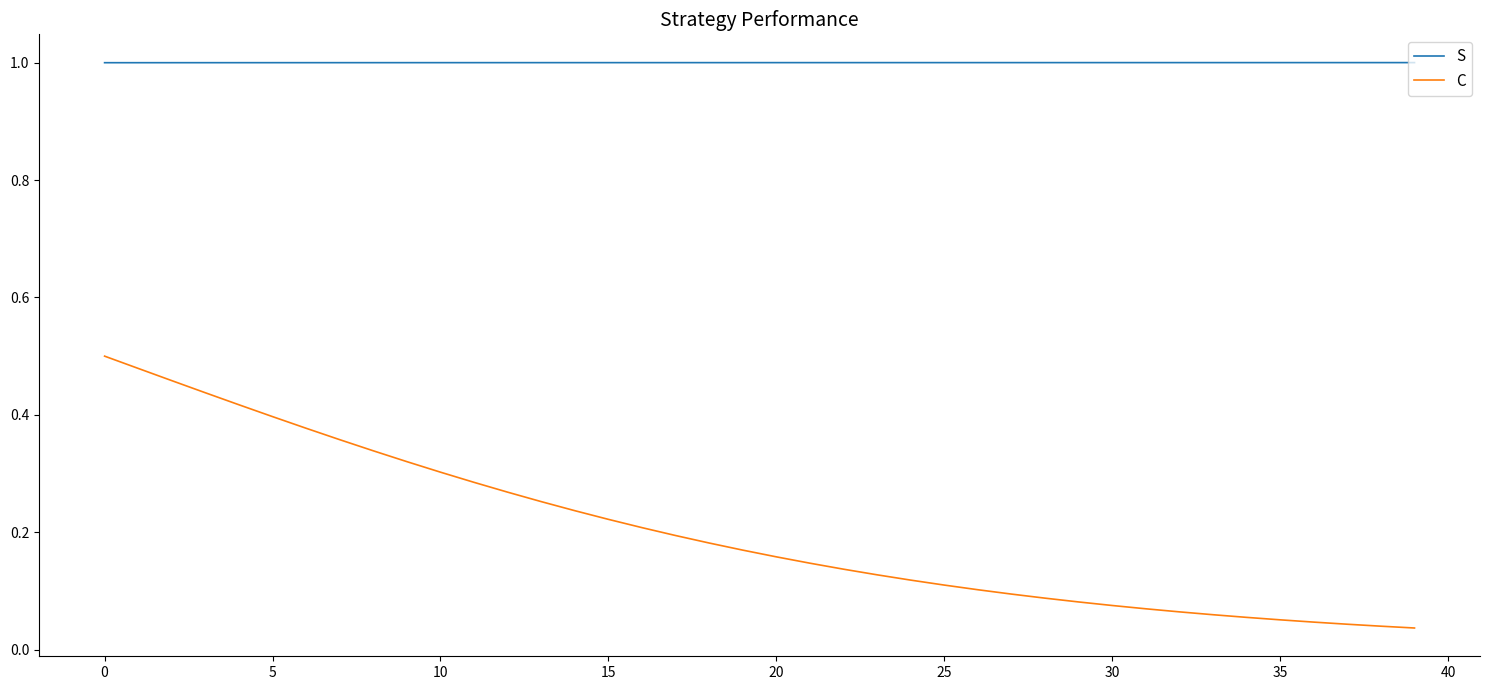

Which series has the widest spread of values?

C